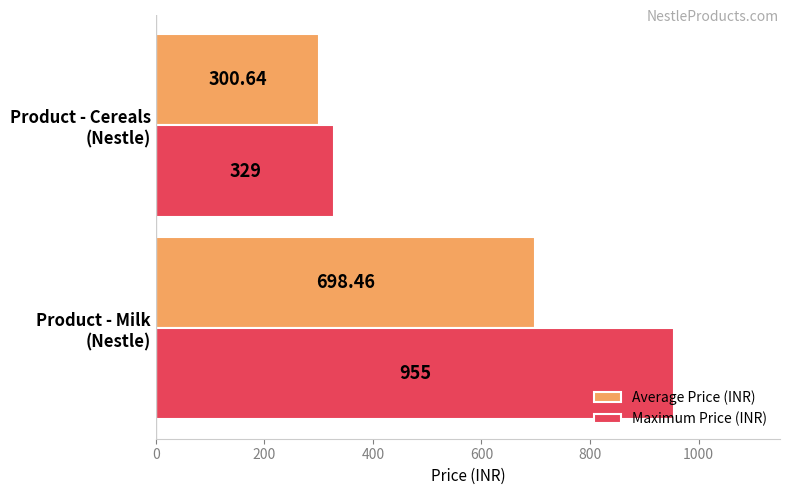

What is the average value of the Maximum Price (INR) series?

642.0